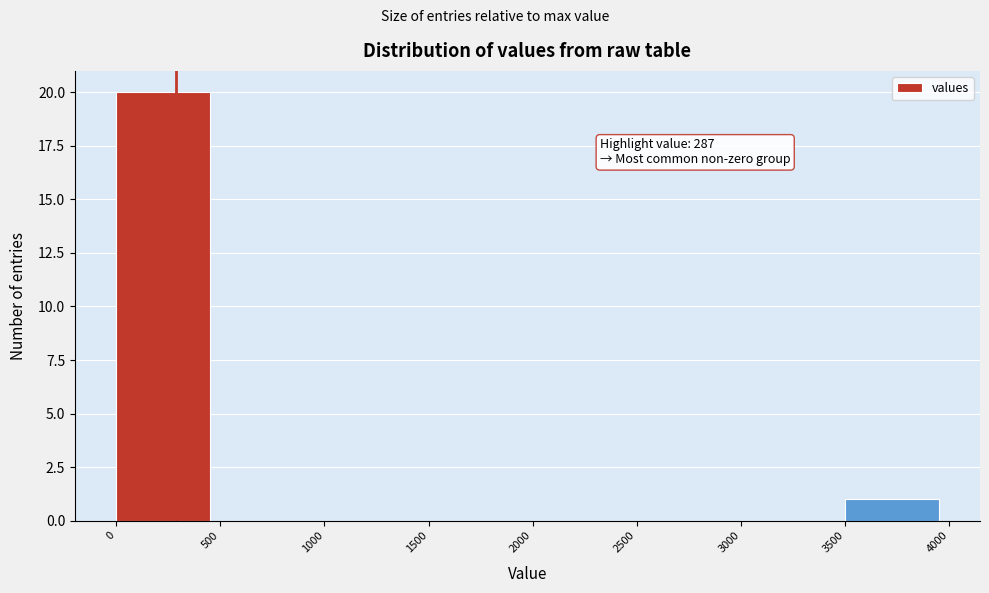

Which range on the x-axis has the tallest bar?

0 to 500